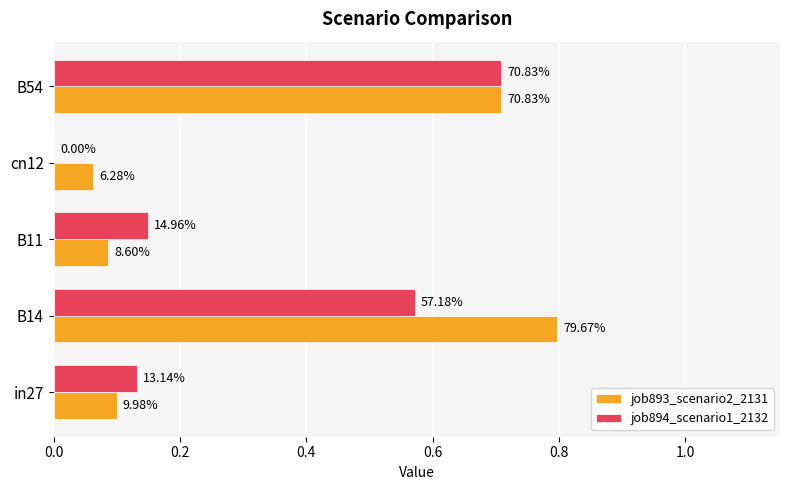

What is the difference between the maximum and minimum values in the job893_scenario2_2131 series?

0.7